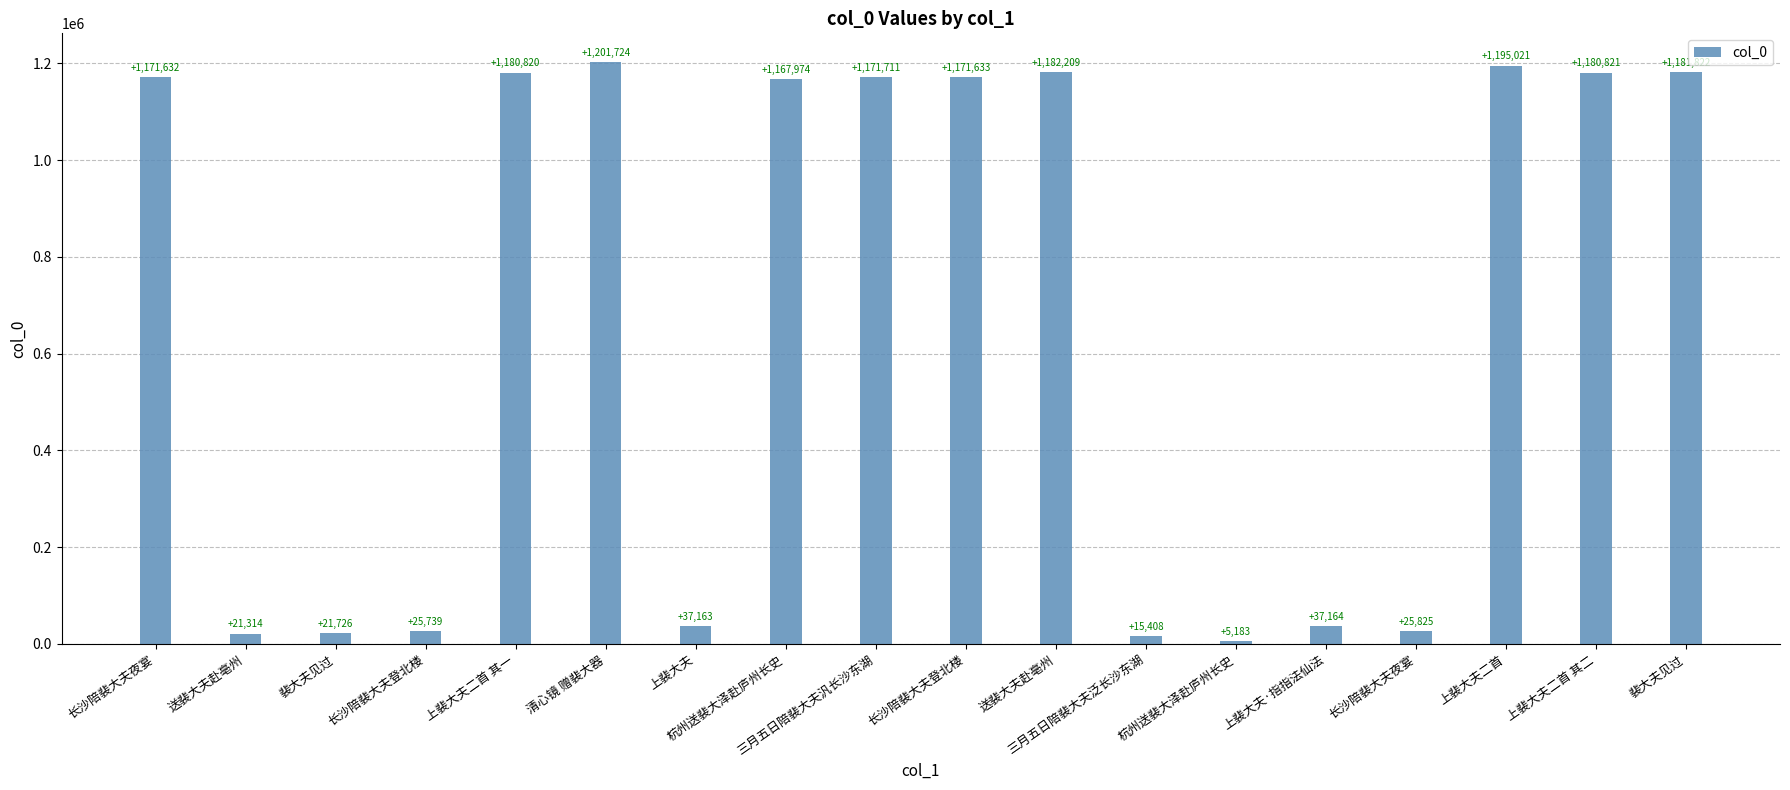

Is it true that the value at 长沙陪裴大夫登北楼 is 16286?

False